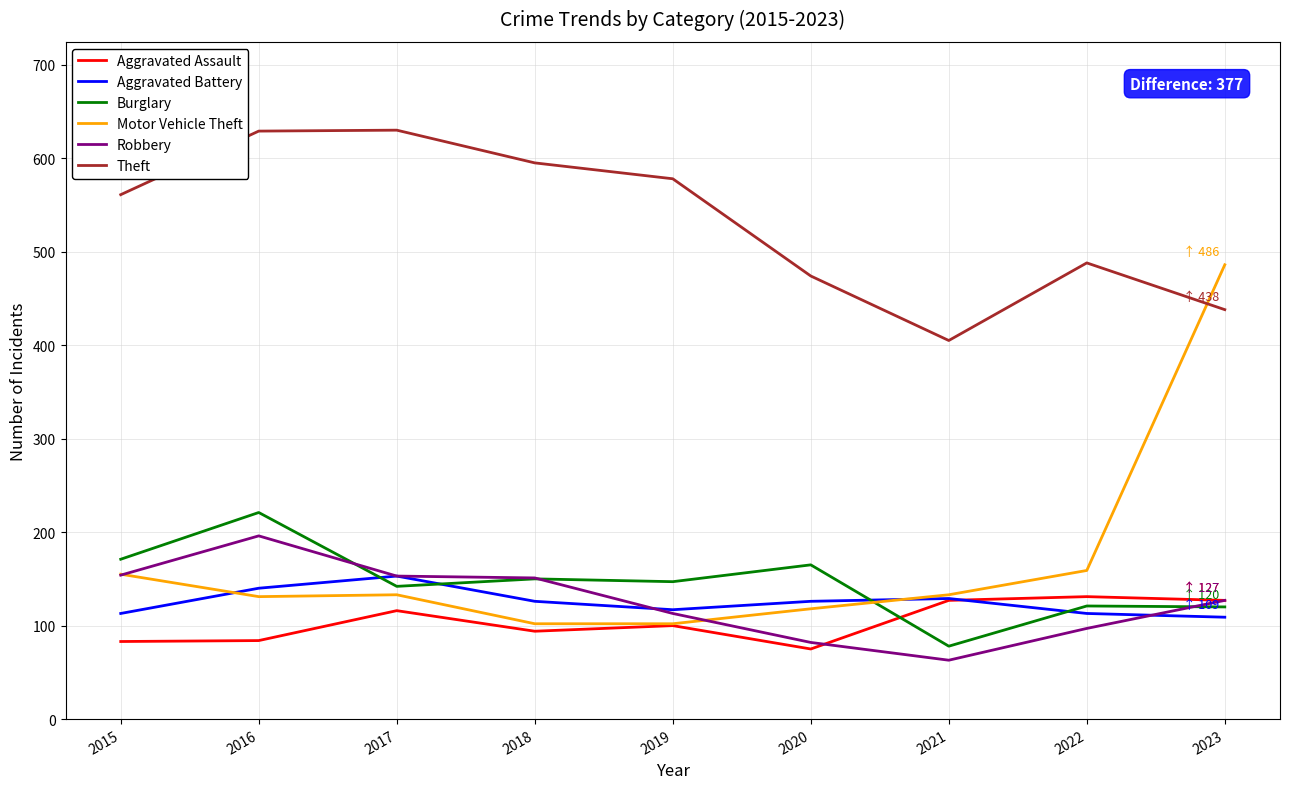

What is the difference between the highest and lowest values at 2017?

514